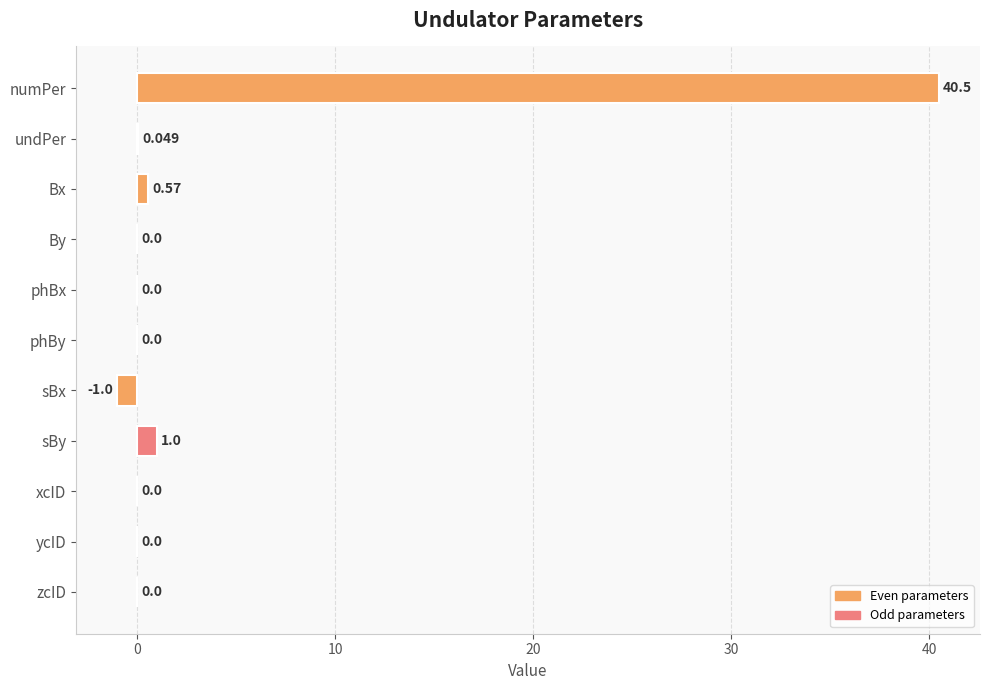

Between phBx and numPer, which is larger?

numPer